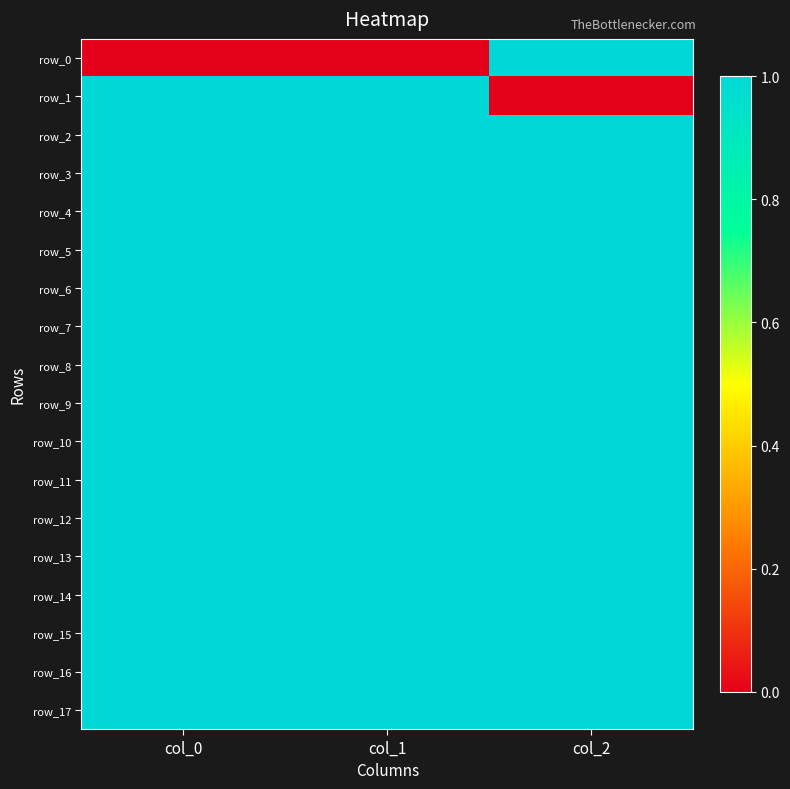

Which series has the widest spread of values?

row_0